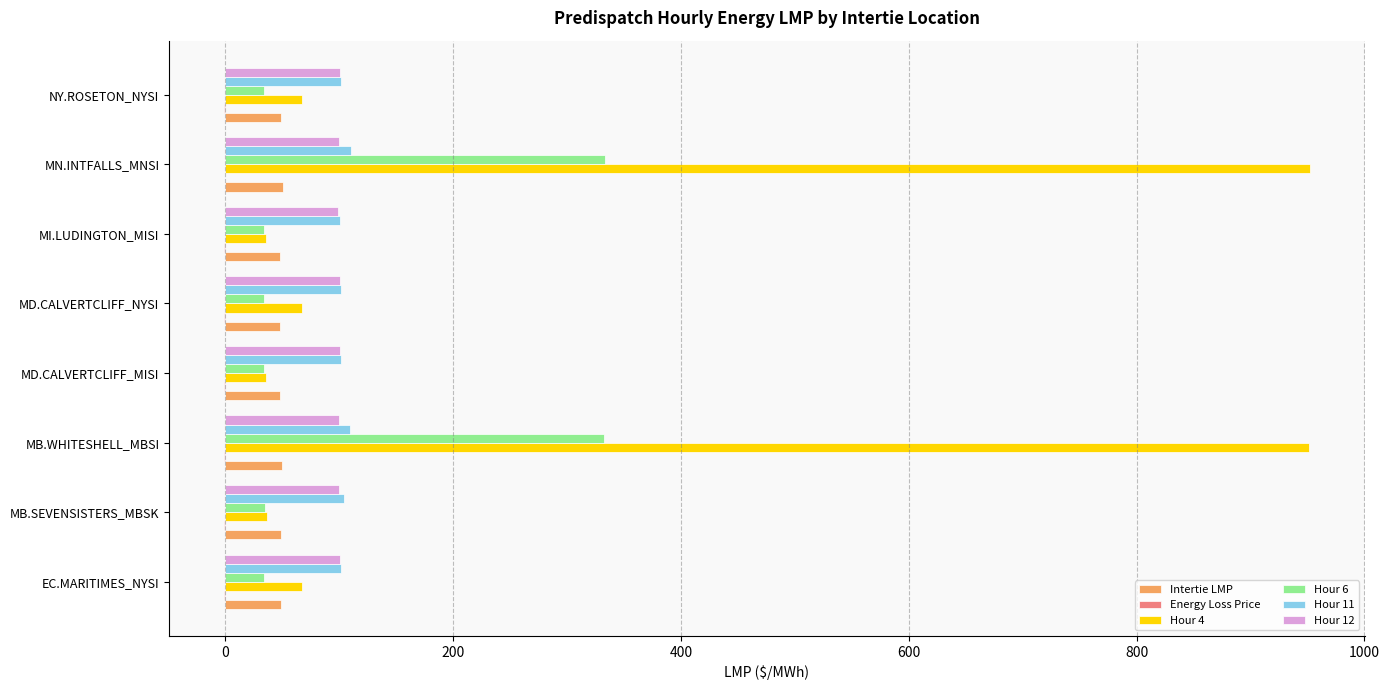

What is the sum of all Intertie LMP values?

391.8